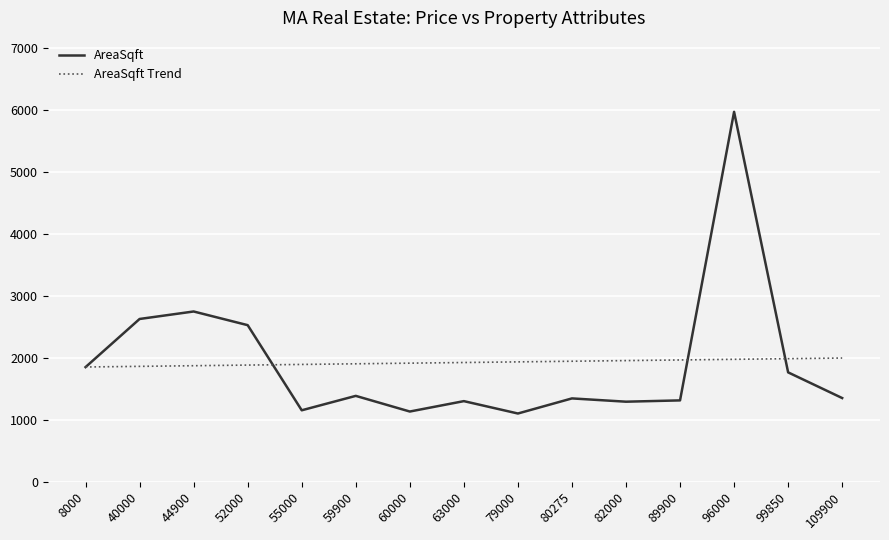

Rank the series at 82000 from lowest to highest value.

AreaSqft, AreaSqft Trend